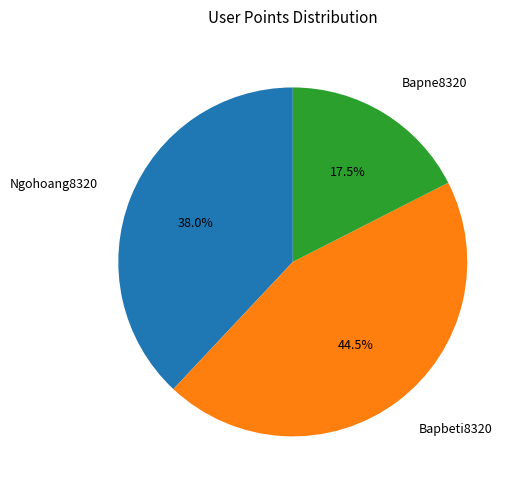

How many slices are in this pie chart?

3